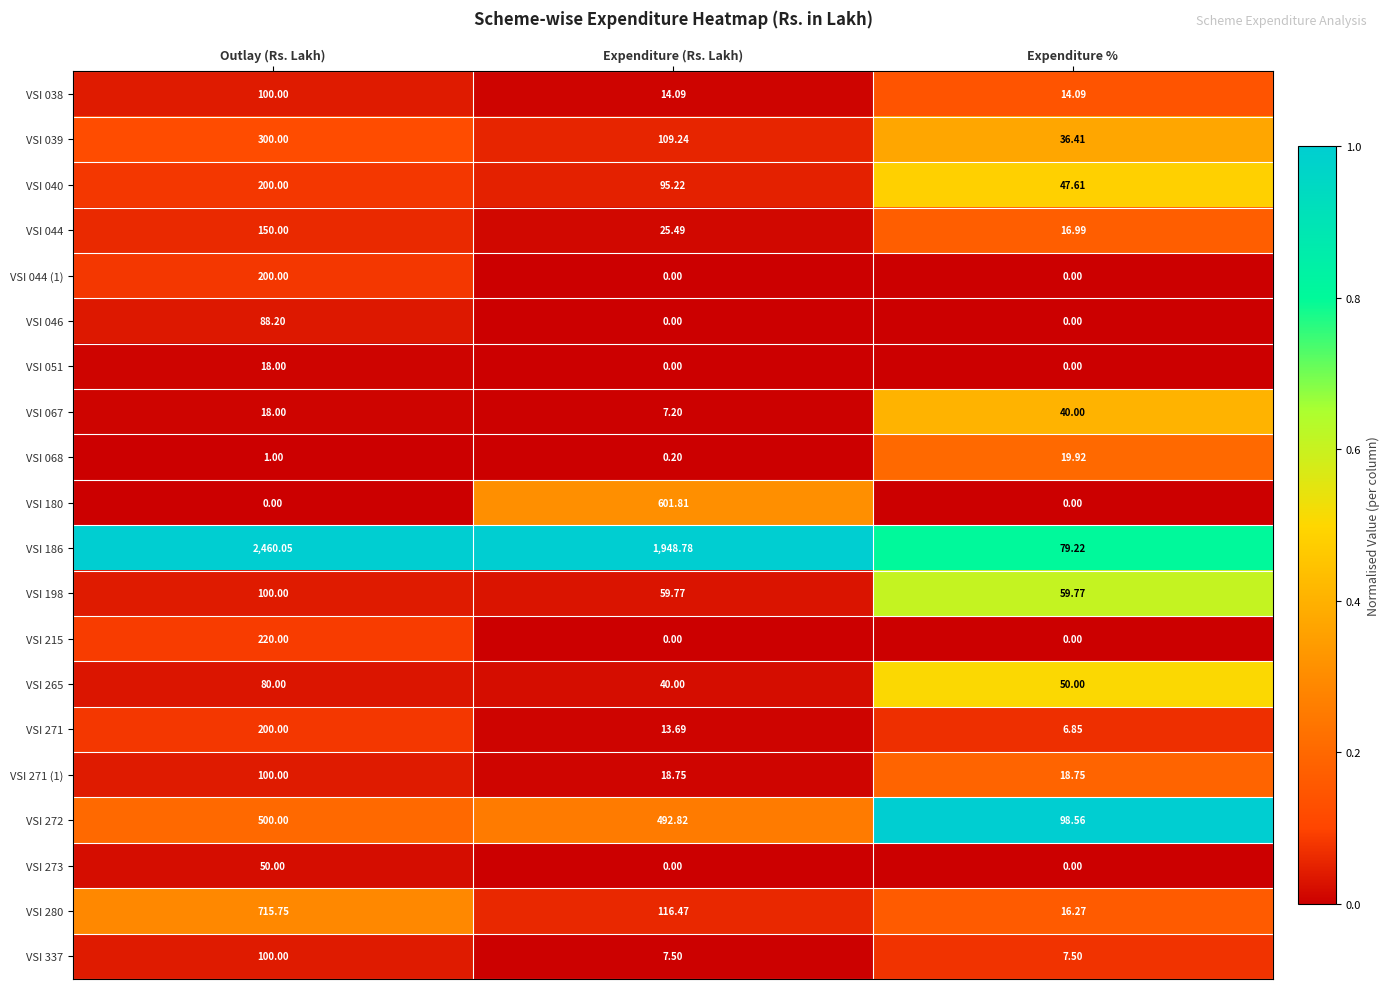

List the labels in order of VSI 272 value, smallest first.

Expenditure %, Expenditure (Rs. Lakh), Outlay (Rs. Lakh)